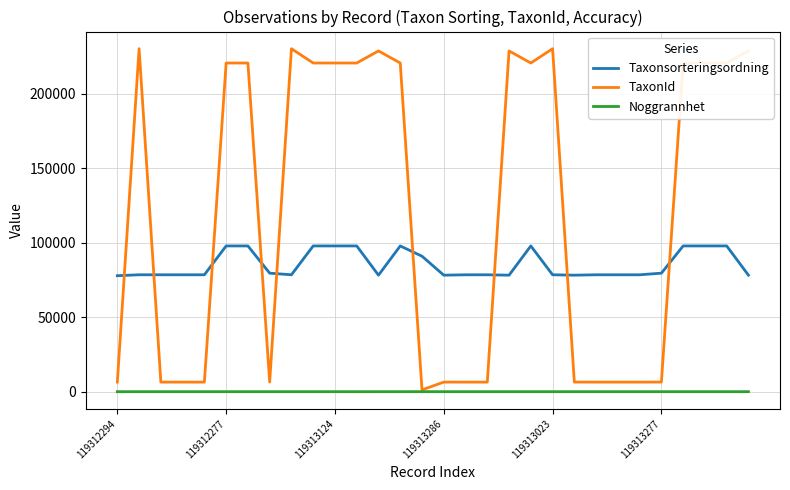

What is the lowest value of the Taxonsorteringsordning series?

77910